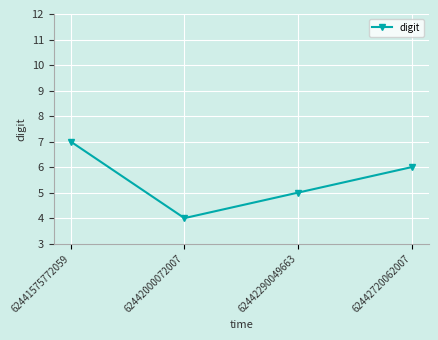

Rank the categories by value from highest to lowest.

62441575772059, 62442720062007, 62442290049663, 62442000072007